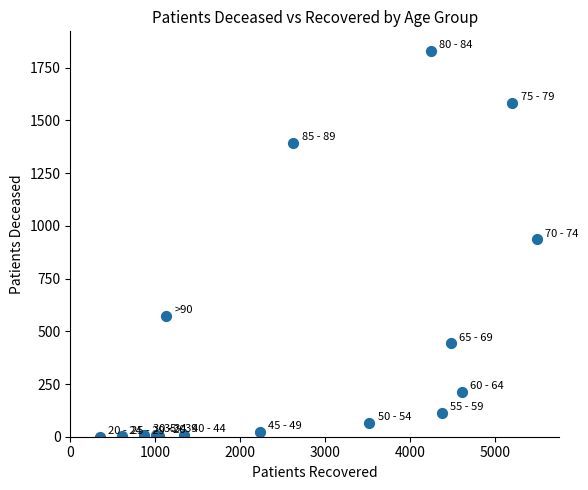

What Y value in the scatter plot is closest to 916?

936